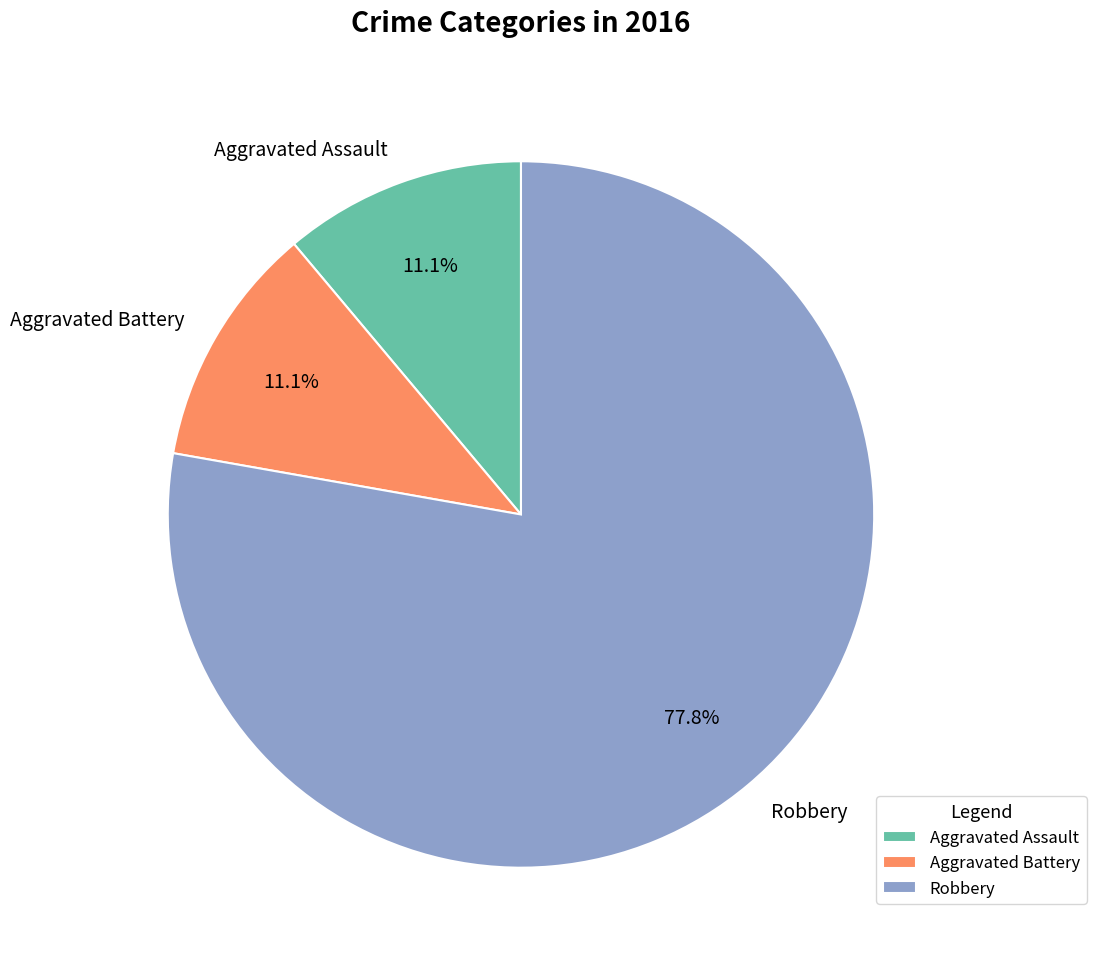

Which slice is the largest?

Robbery